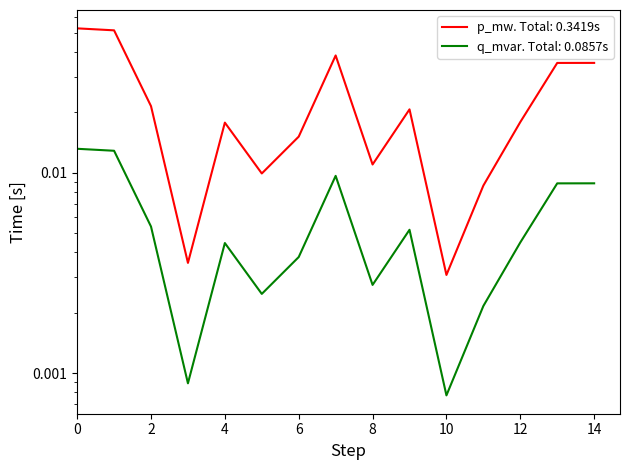

Is this an area chart (filled region under the line)?

No